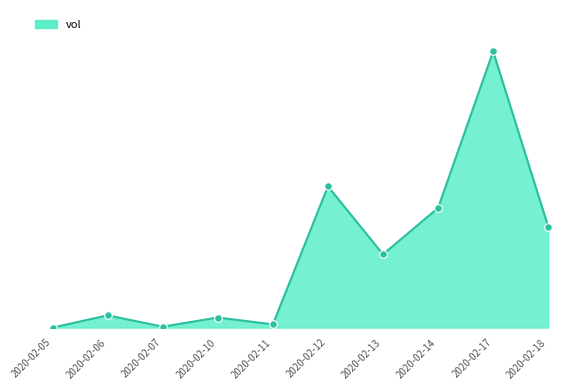

Between 2020-02-12 and 2020-02-14, which is larger?

2020-02-12